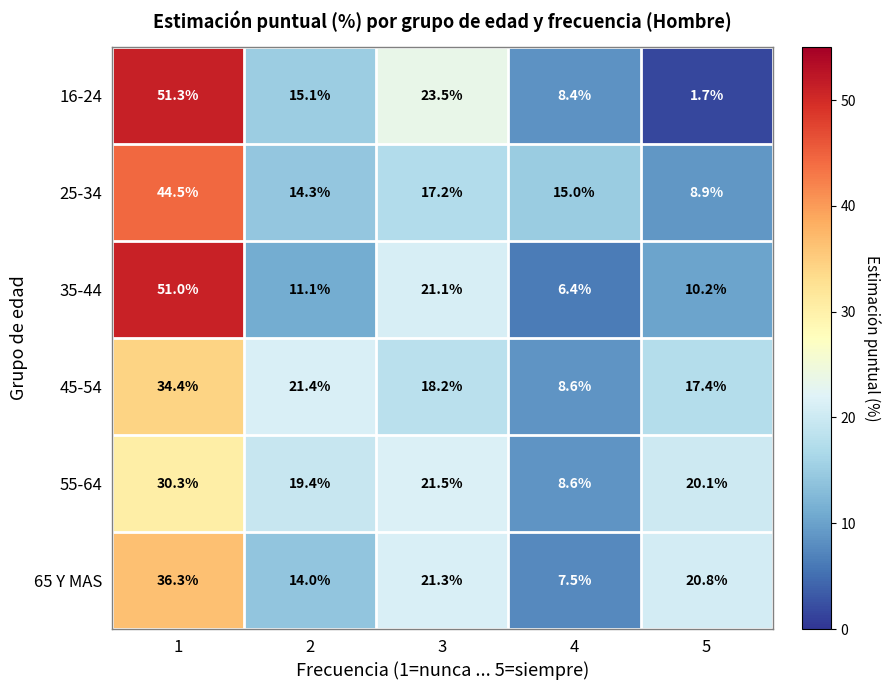

At how many categories does at least one series exceed 44?

1